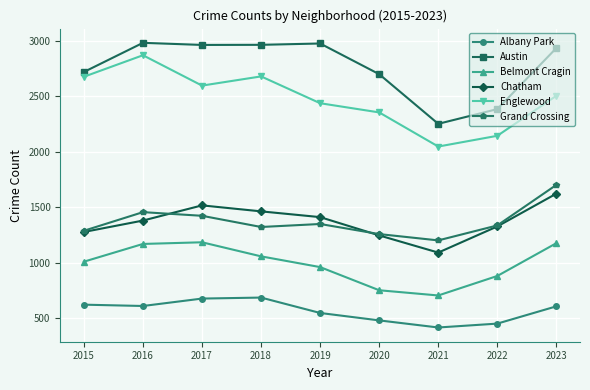

Which series has the largest total across all categories?

Austin